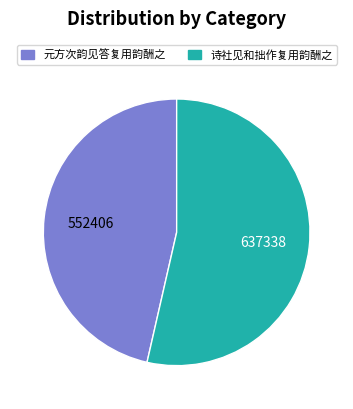

Rank the categories by value from lowest to highest.

元方次韵见答复用韵酬之, 诗社见和拙作复用韵酬之